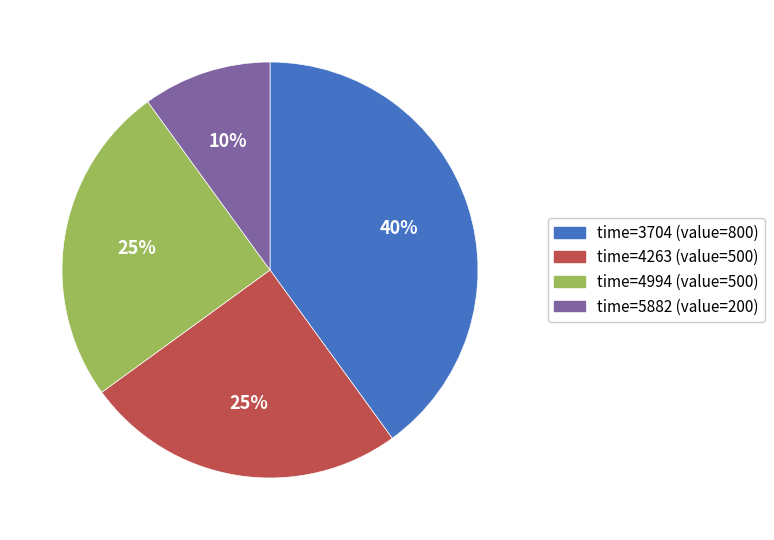

To the nearest percent, what is the combined percentage of time=3704 (value=800) and time=5882 (value=200)?

50%